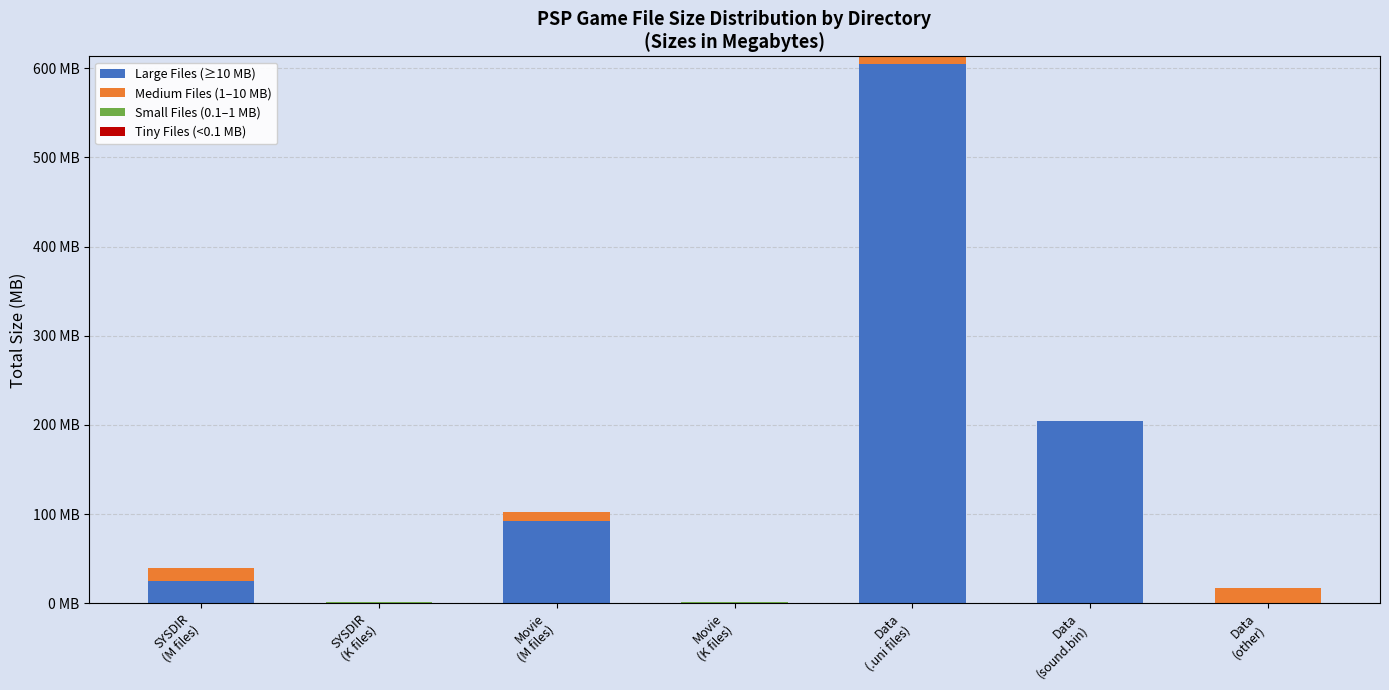

Are the bars horizontal?

No